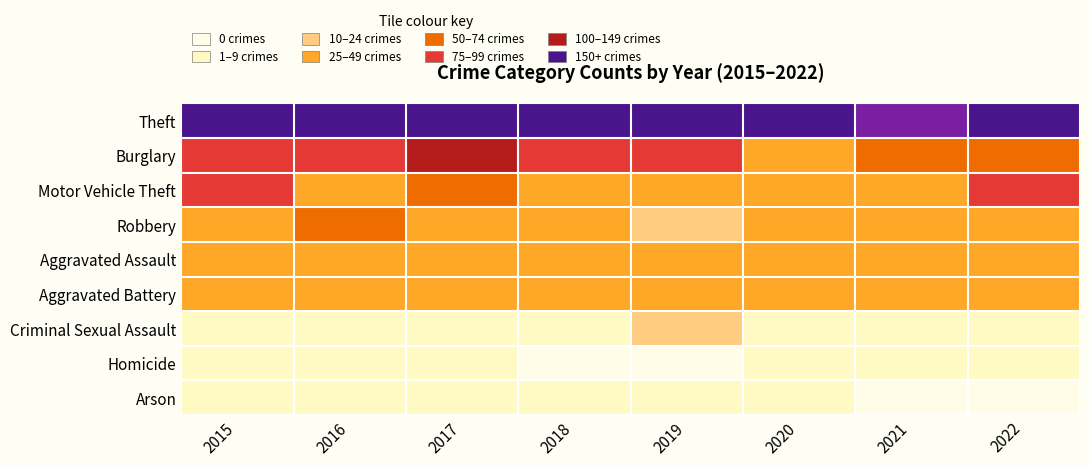

List the series in order of their peak value, lowest first.

Homicide, Arson, Criminal Sexual Assault, Aggravated Battery, Aggravated Assault, Robbery, Motor Vehicle Theft, Burglary, Theft